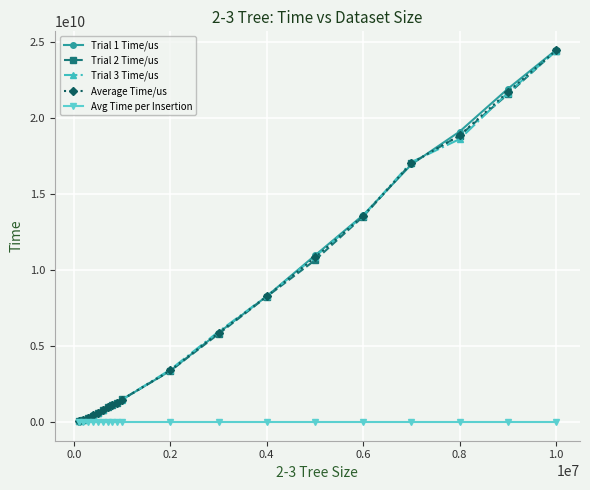

At how many categories does at least one series exceed 2601955850?

9